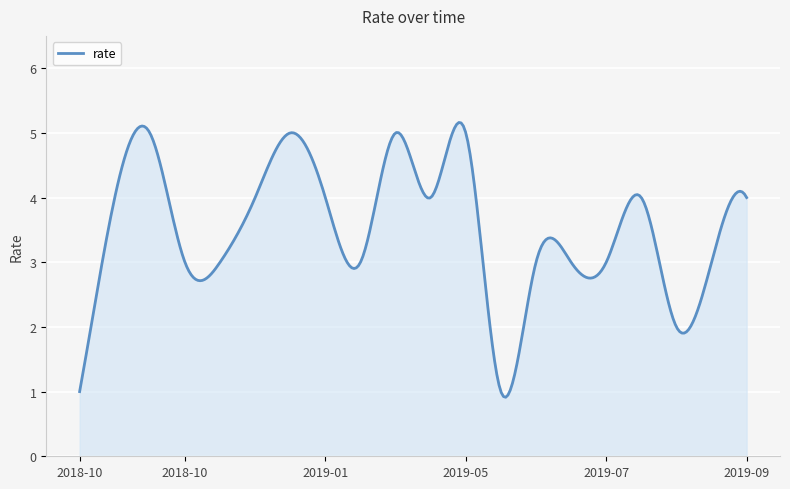

How many distinct data groups are displayed?

1